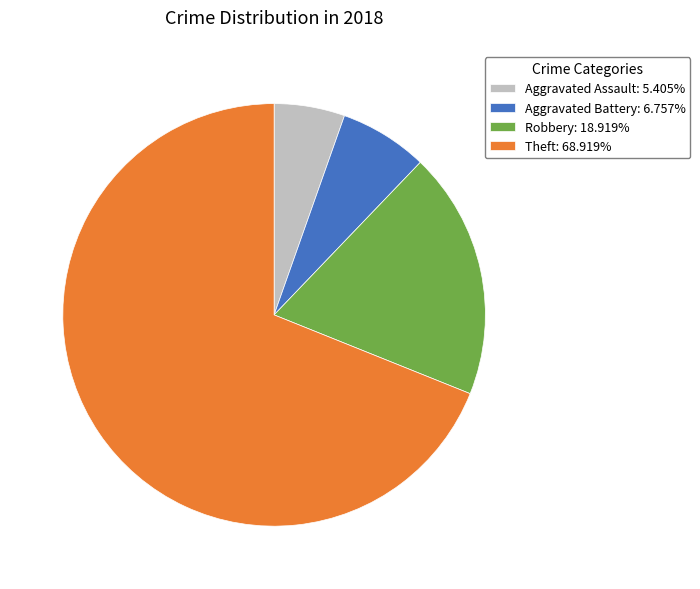

Is Robbery: 18.919% the majority of the pie?

No